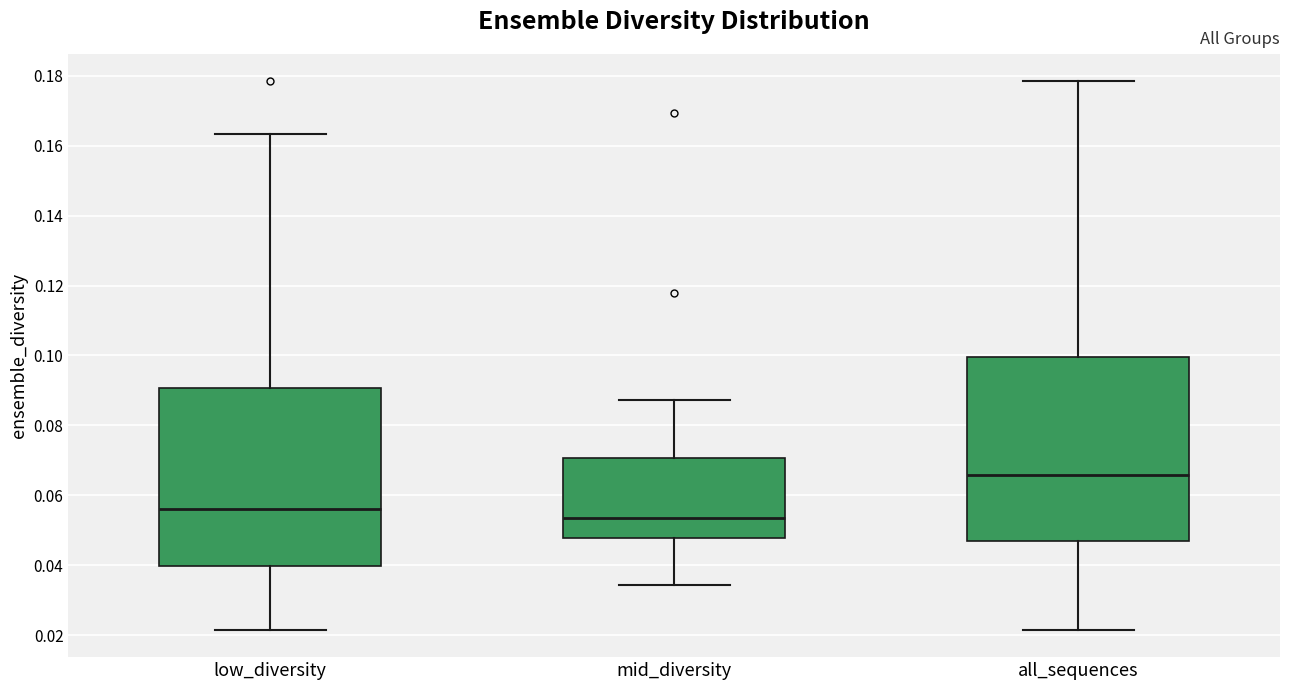

Reading left to right, transcribe this box plot: for each box, give where its median line is, the range the box spans, and where its two whiskers end, as read against the y-axis. The values are not printed on the chart, so give them approximately, as read against the axis.

low_diversity: median 0.056, box 0.040 to 0.090, whiskers 0.022 to 0.164
mid_diversity: median 0.054, box 0.048 to 0.070, whiskers 0.034 to 0.088
all_sequences: median 0.066, box 0.046 to 0.100, whiskers 0.022 to 0.178